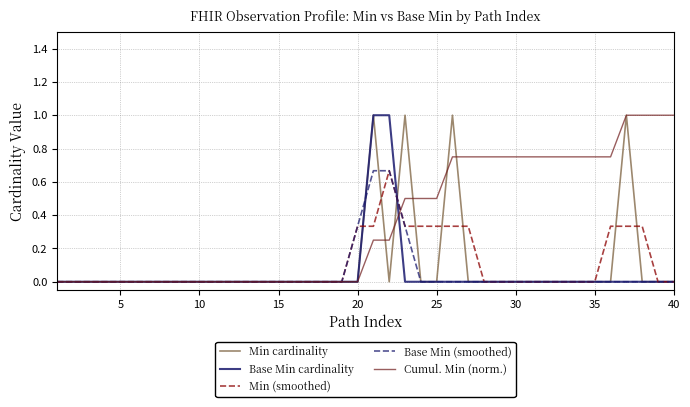

Does the chart have visible grid lines?

Yes